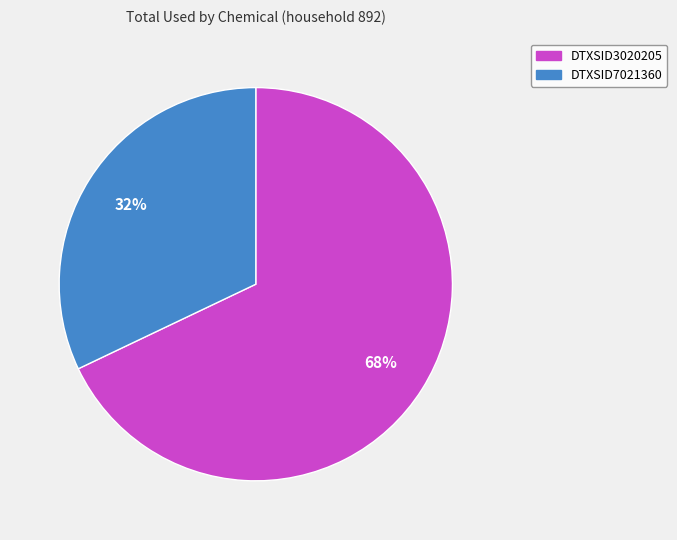

What is the majority slice?

DTXSID3020205